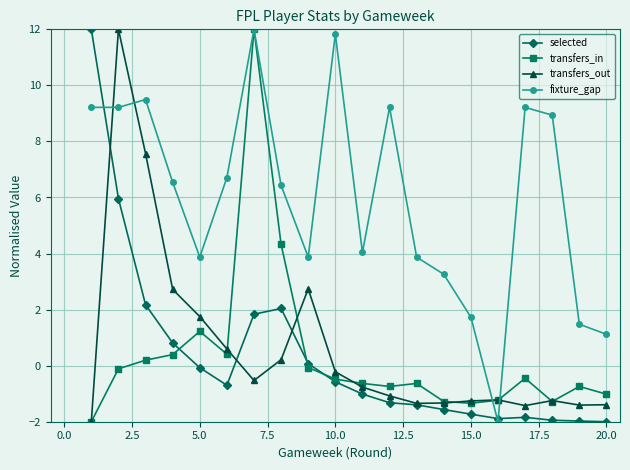

What is the minimum value for selected?

-2.0